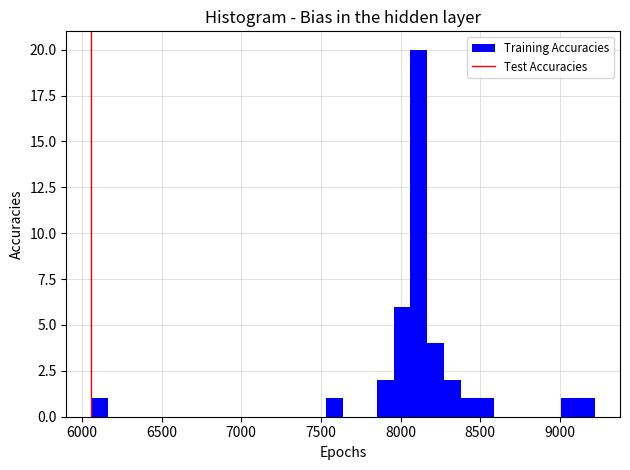

Read against the x-axis, roughly where is the centre of the tallest bar?

8100